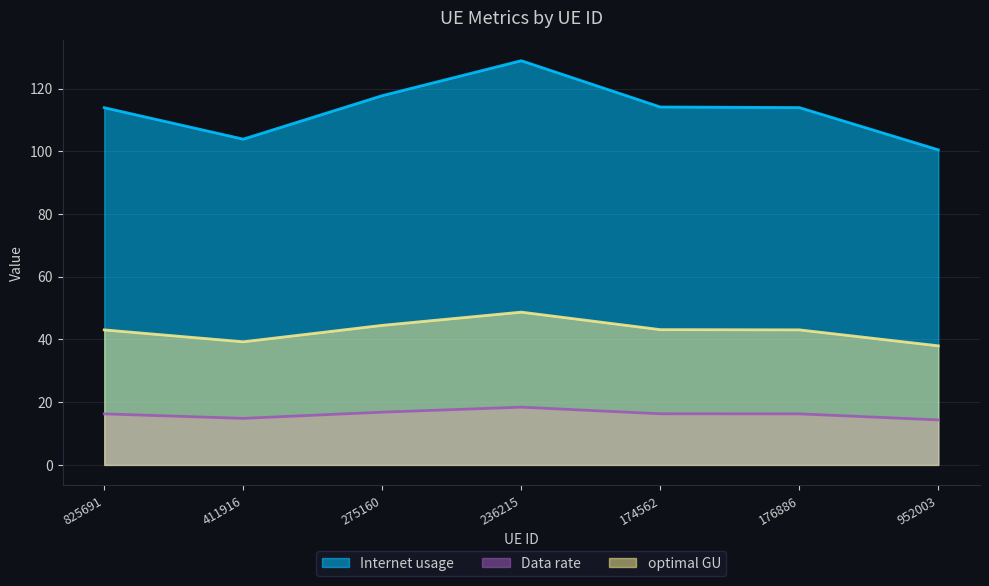

The value of optimal GU at 952003 is 8.3. True or false?

False